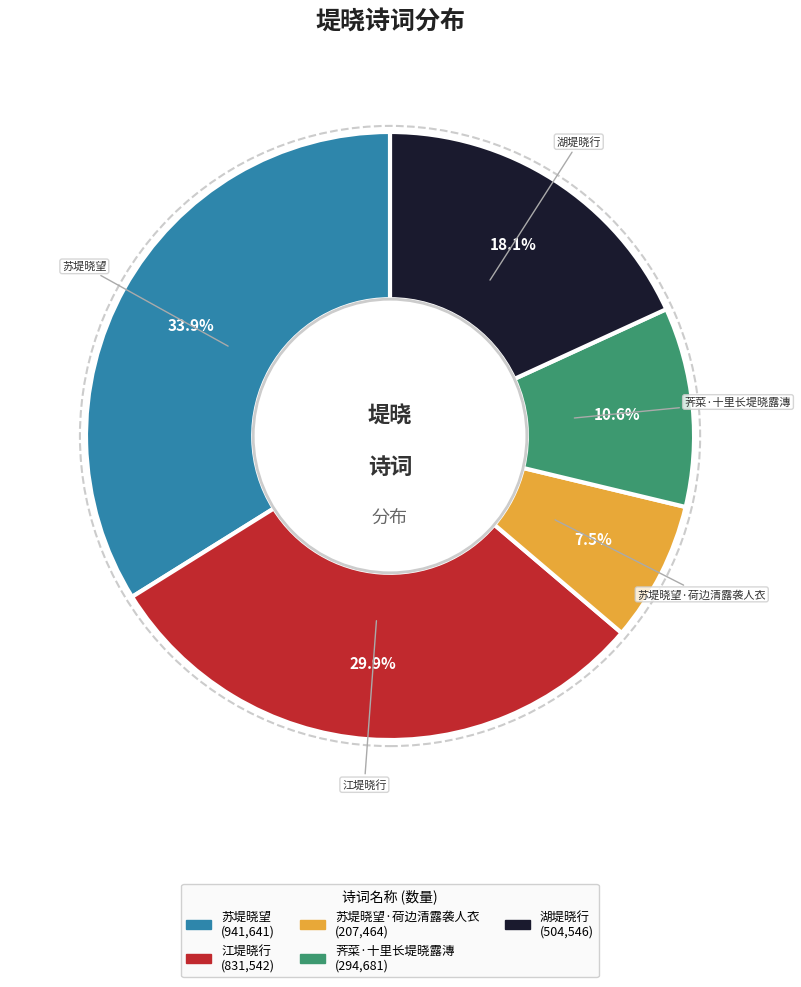

Count the number of slices in the pie.

5